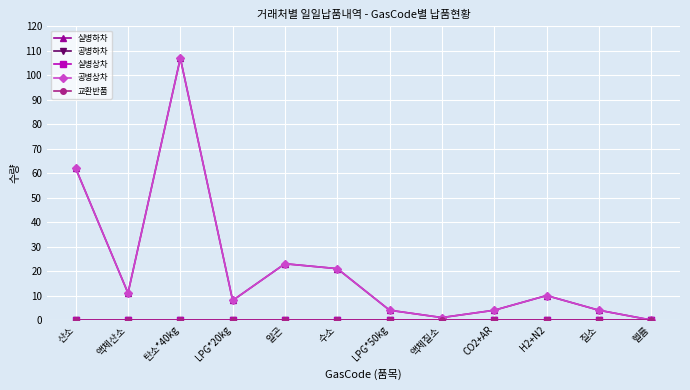

Is this an area chart (filled region under the line)?

No